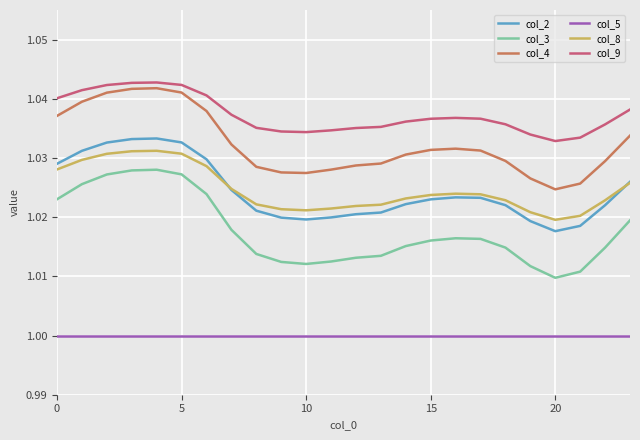

True or false: col_8 and col_9 intersect in this chart.

False